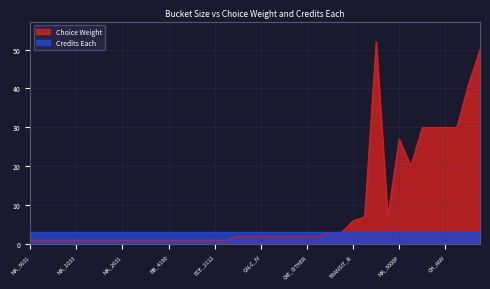

List the series in order of their peak value, highest first.

Choice Weight, Credits Each